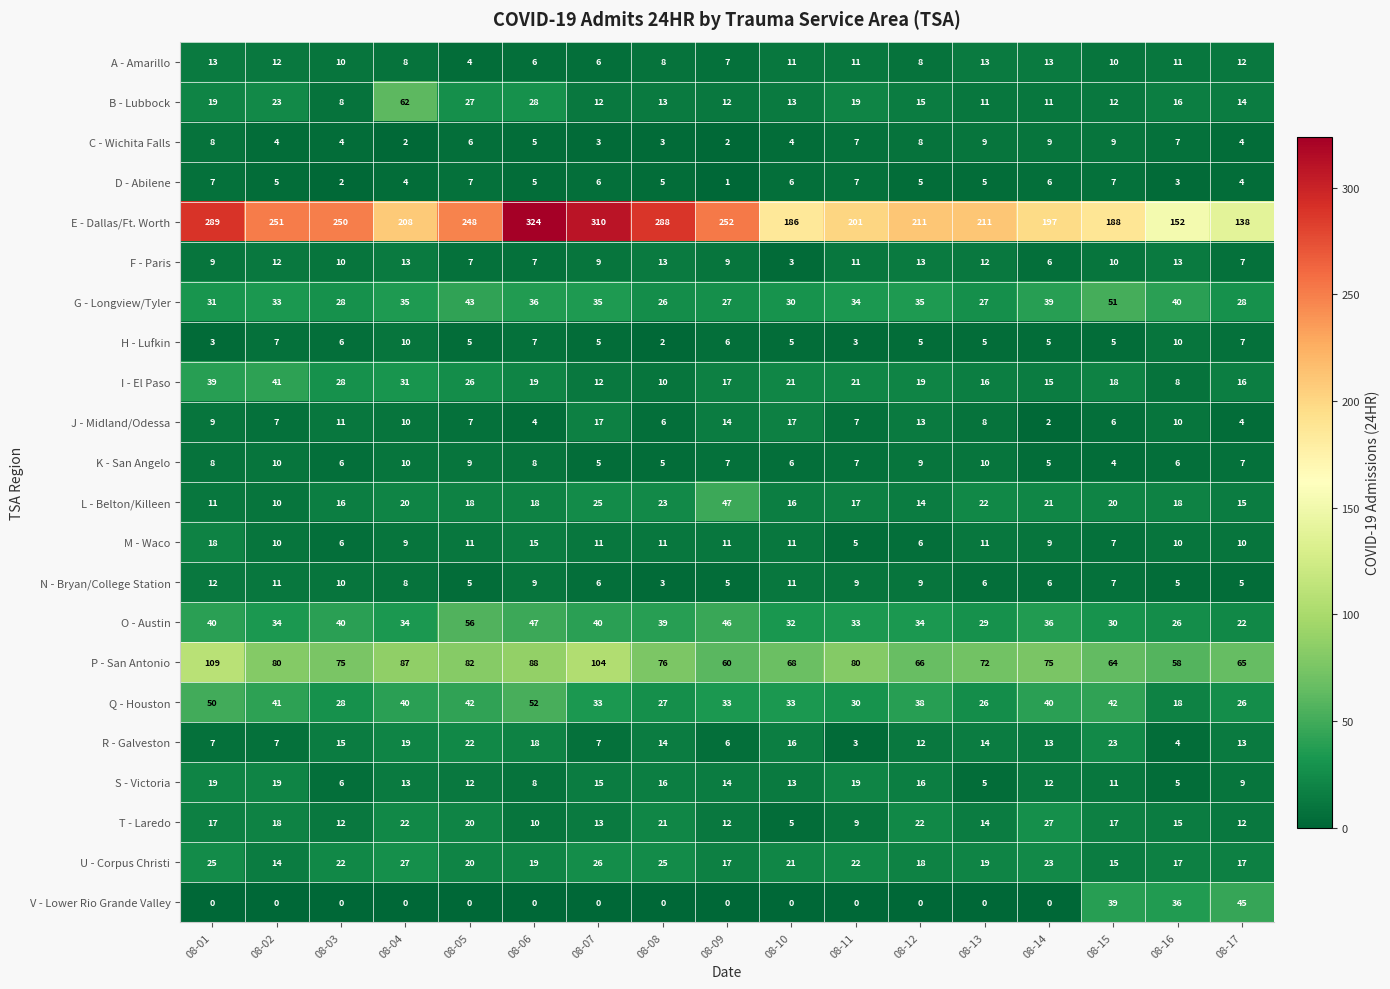

At which category does the chart reach its peak across all series?

08-06